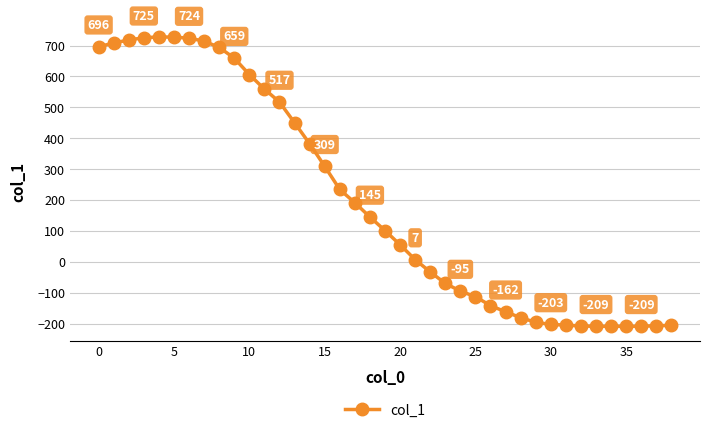

What is the value of the 30th point from the left?

-196